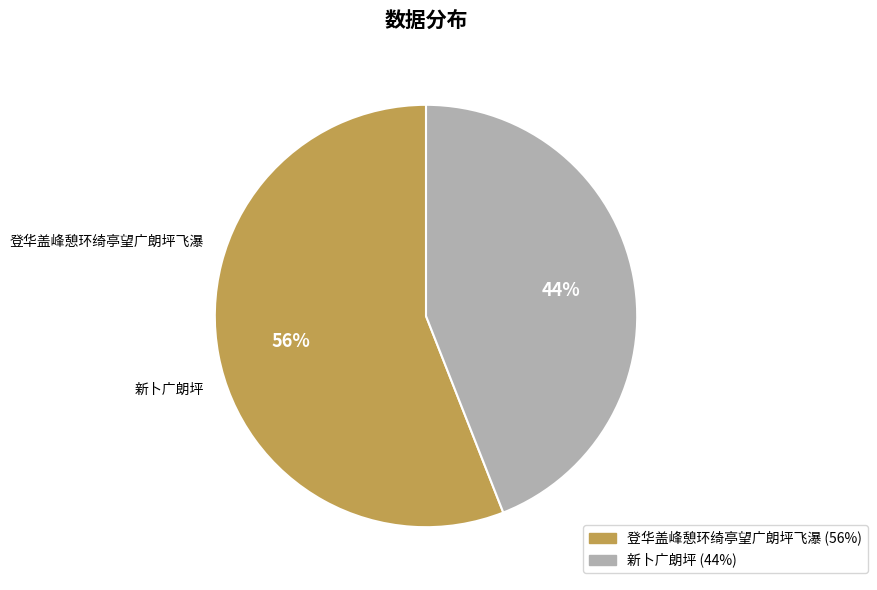

To the nearest percent, what portion does 新卜广朗坪 represent?

44%